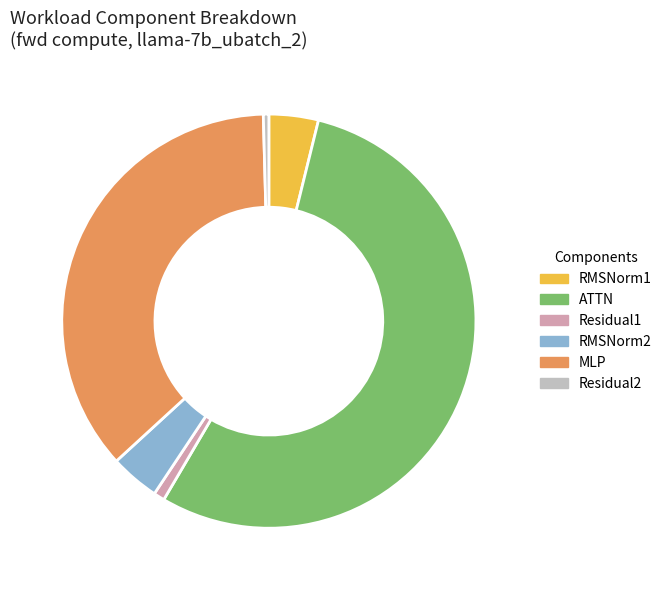

True or false: MLP accounts for 64% of the total.

False